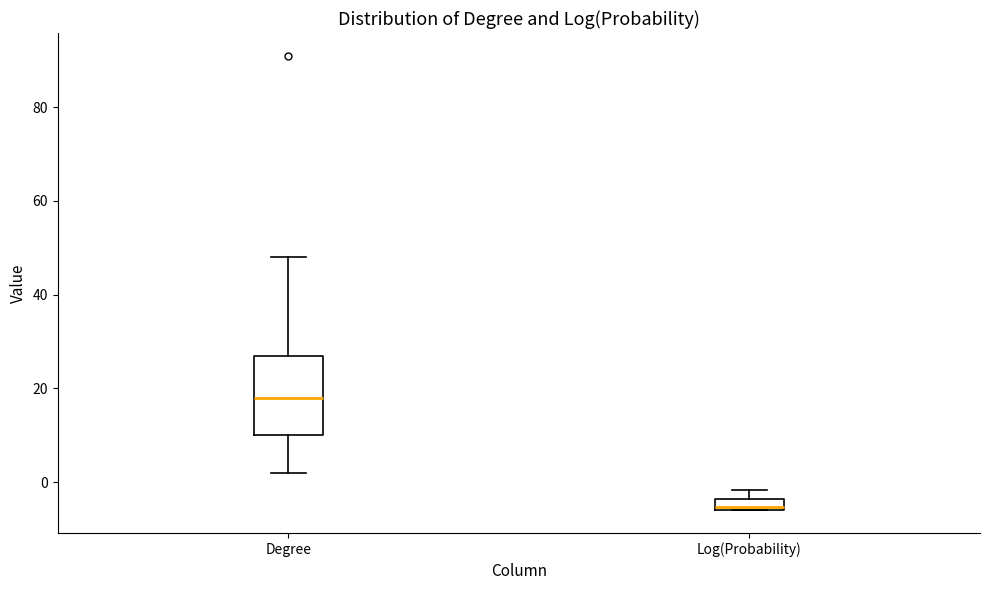

Comparing the boxes themselves (not the whiskers), which one is the tallest?

Degree